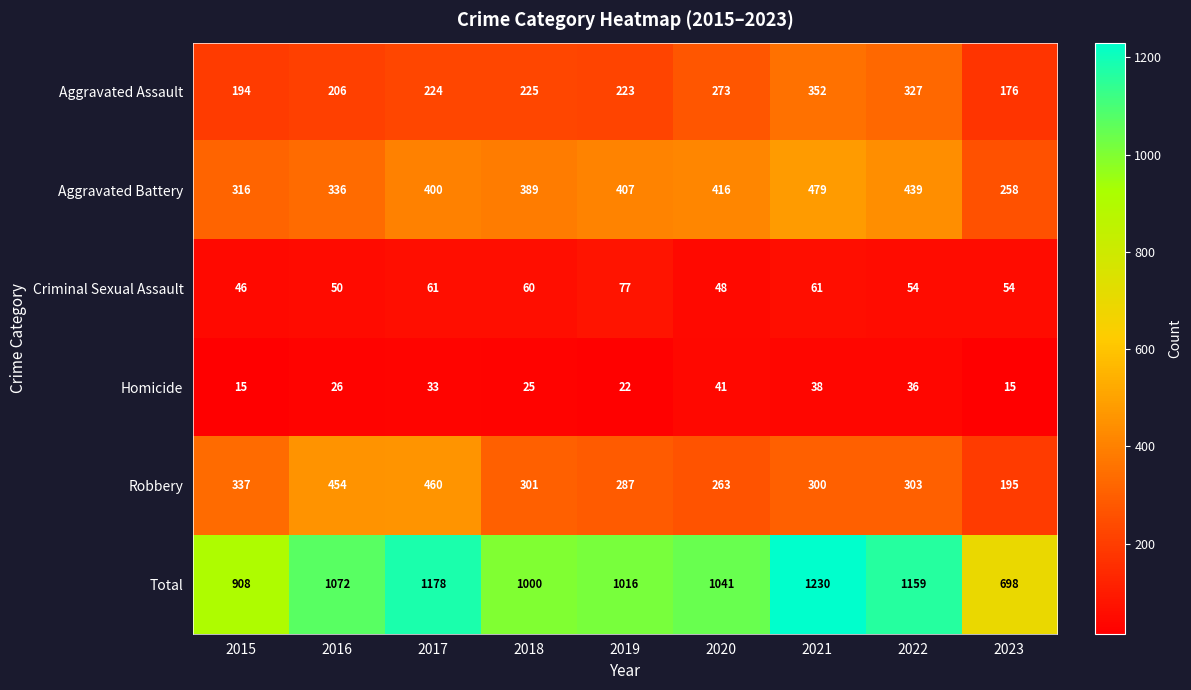

At which label does Robbery reach its peak?

2017